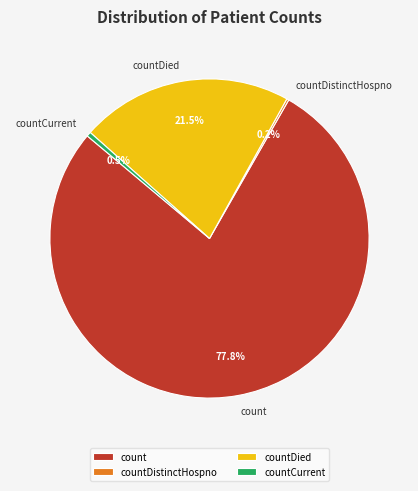

What percentage is NOT represented by countCurrent?

99.5%